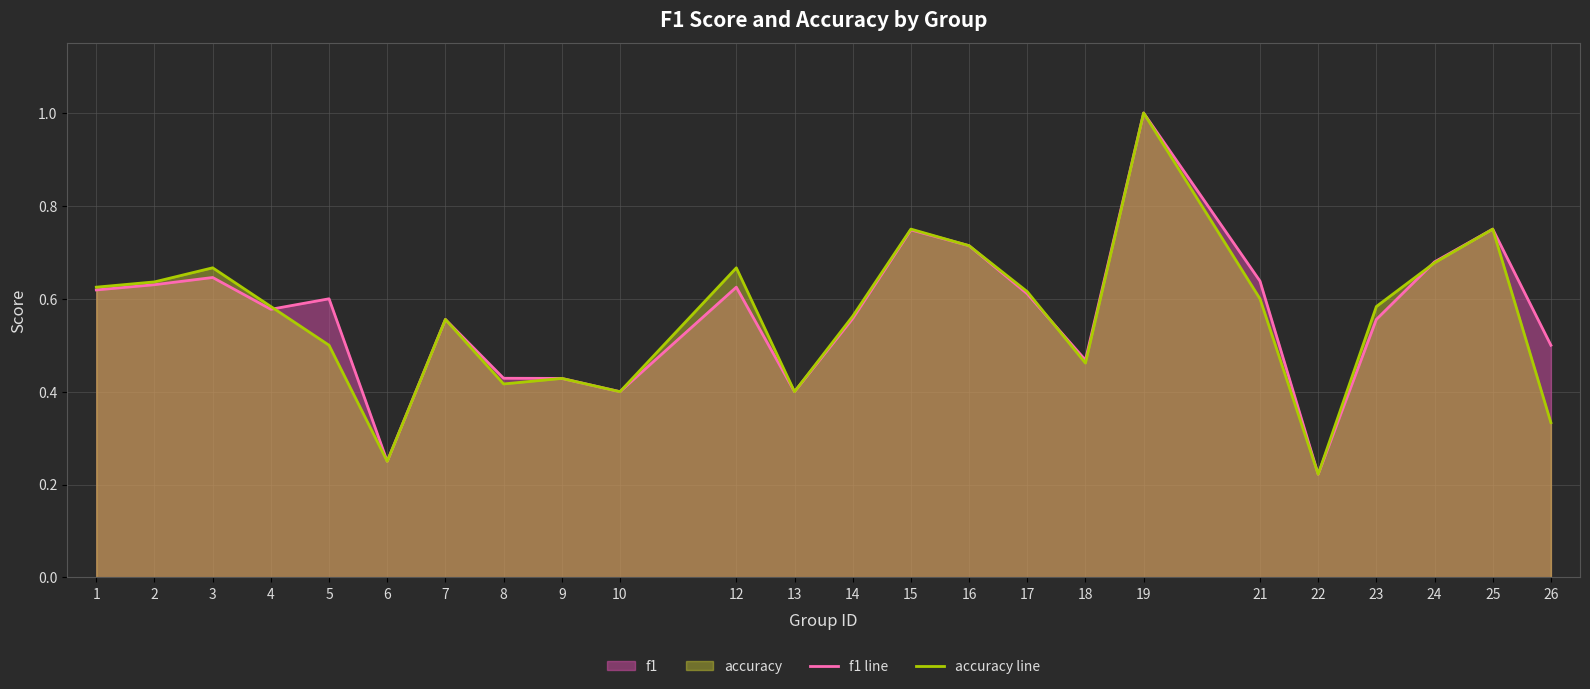

Where do accuracy line and f1 line first cross each other?

4 and 5